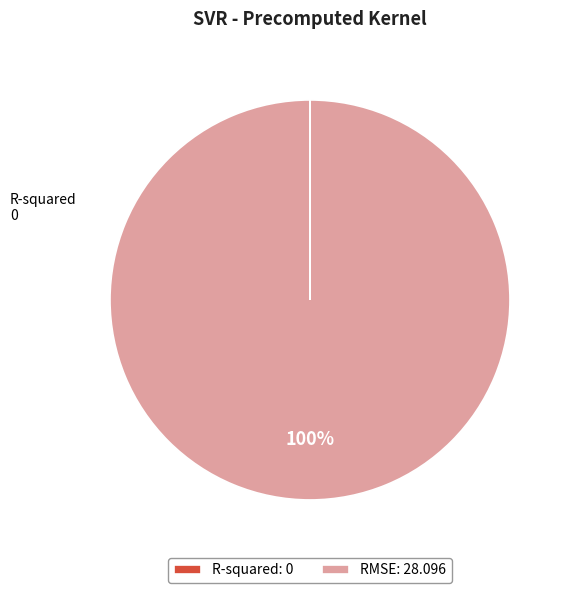

Is it true that RMSE: 28.096 is 90% of the pie?

False